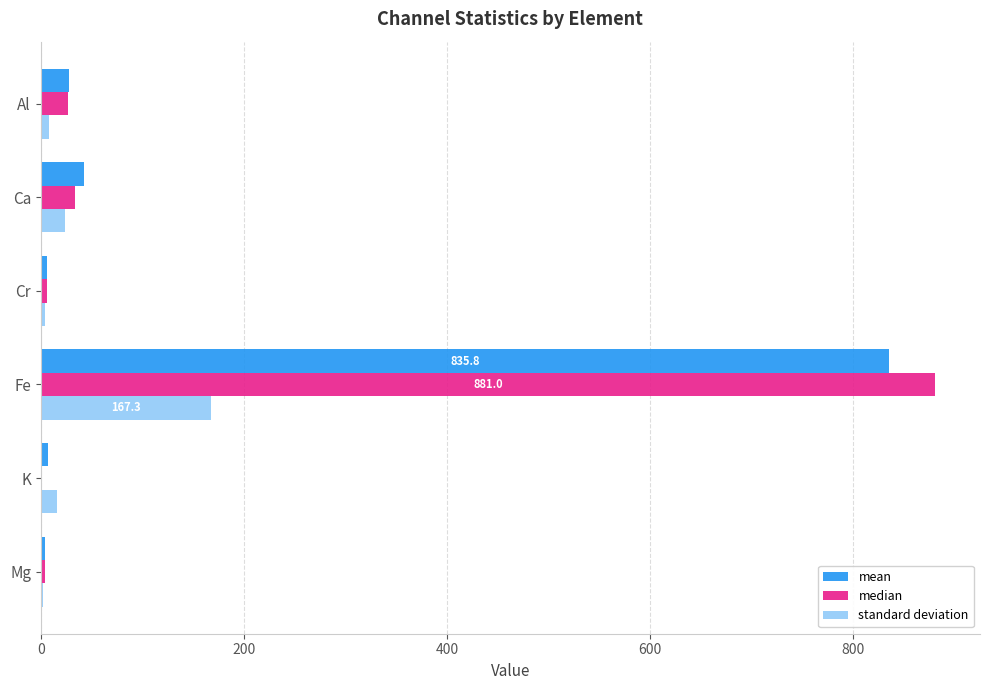

How many distinct data groups are displayed?

3